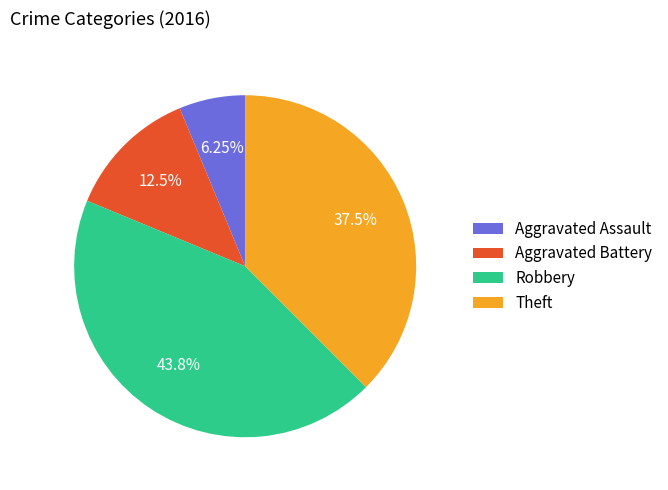

Between Theft and Robbery, which is larger?

Robbery